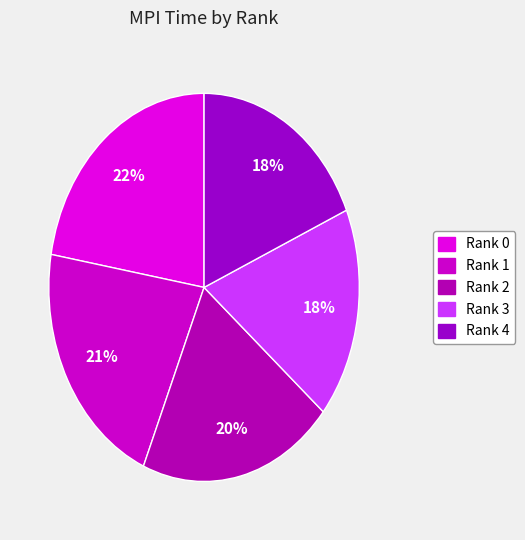

To the nearest percent, what is the combined percentage of Rank 4 and Rank 3?

36%